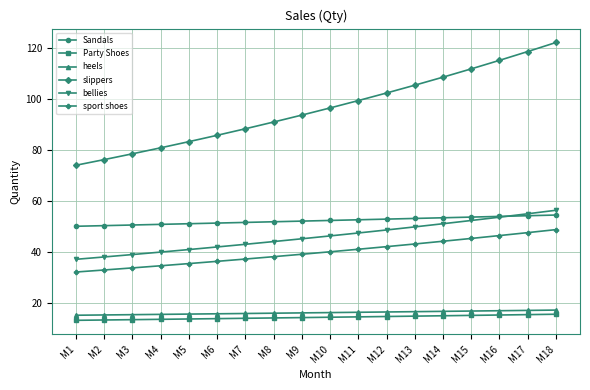

Read the heels value at M1.

15.0